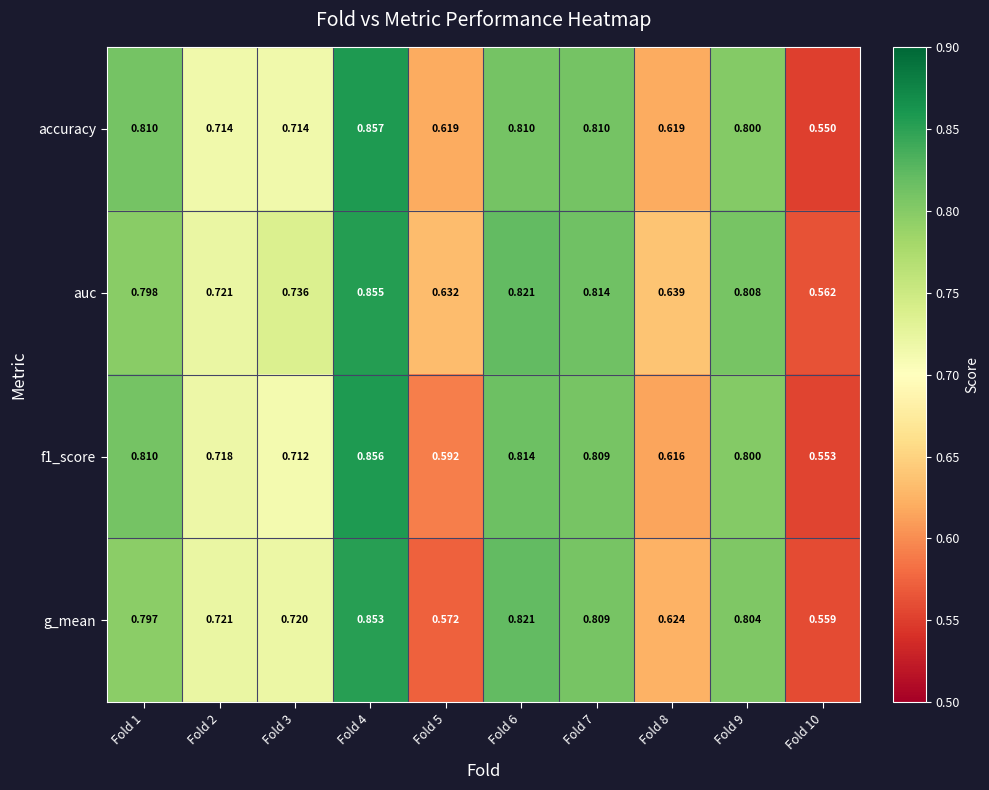

Which series has the largest range (max minus min)?

accuracy